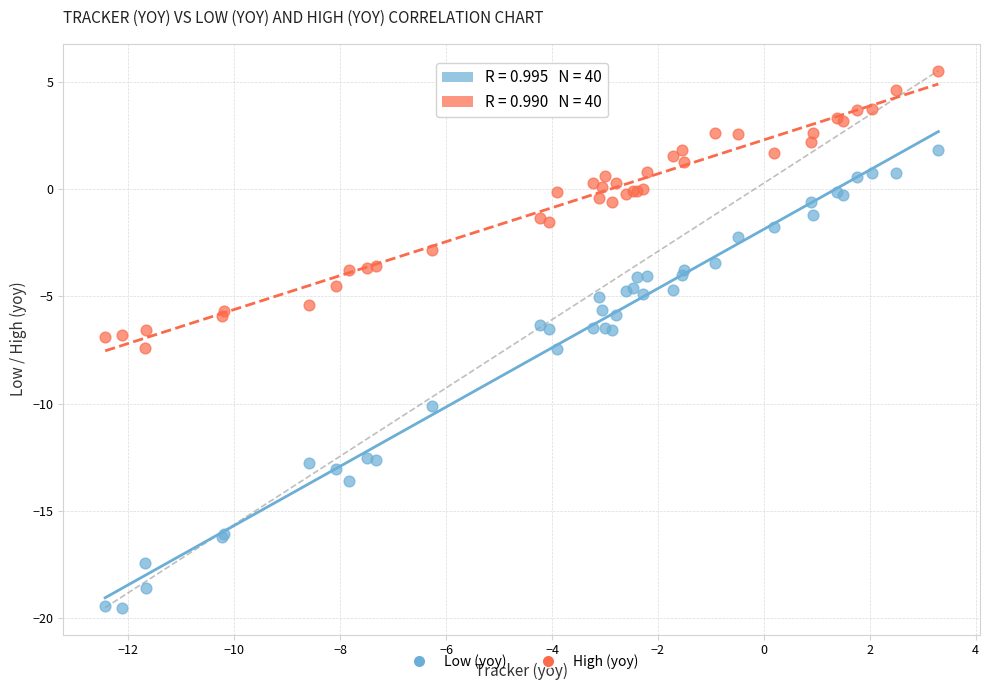

Which series has the largest Y range (max minus min)?

Low (yoy)